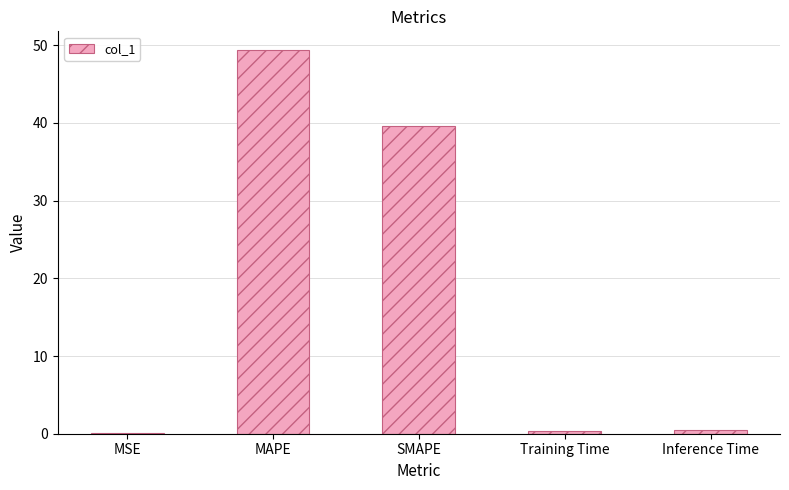

What is the greatest value displayed?

49.3